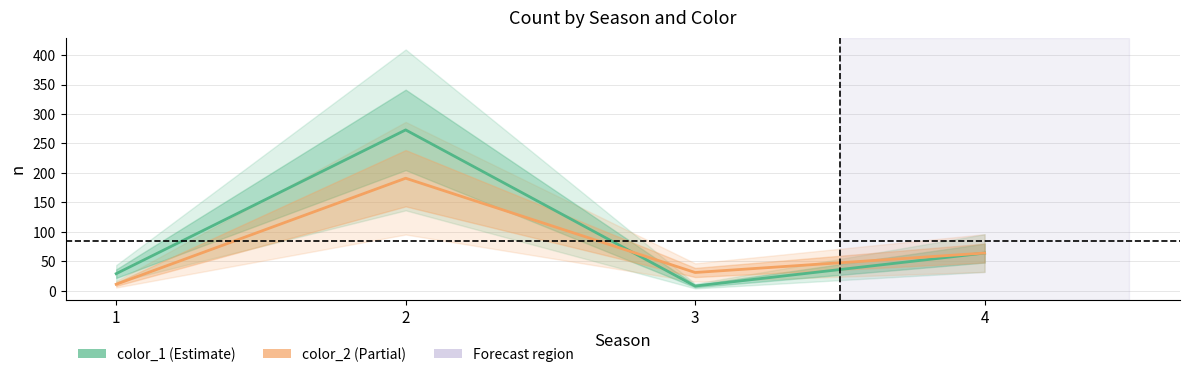

What is the difference between the highest and lowest values at 3?

23